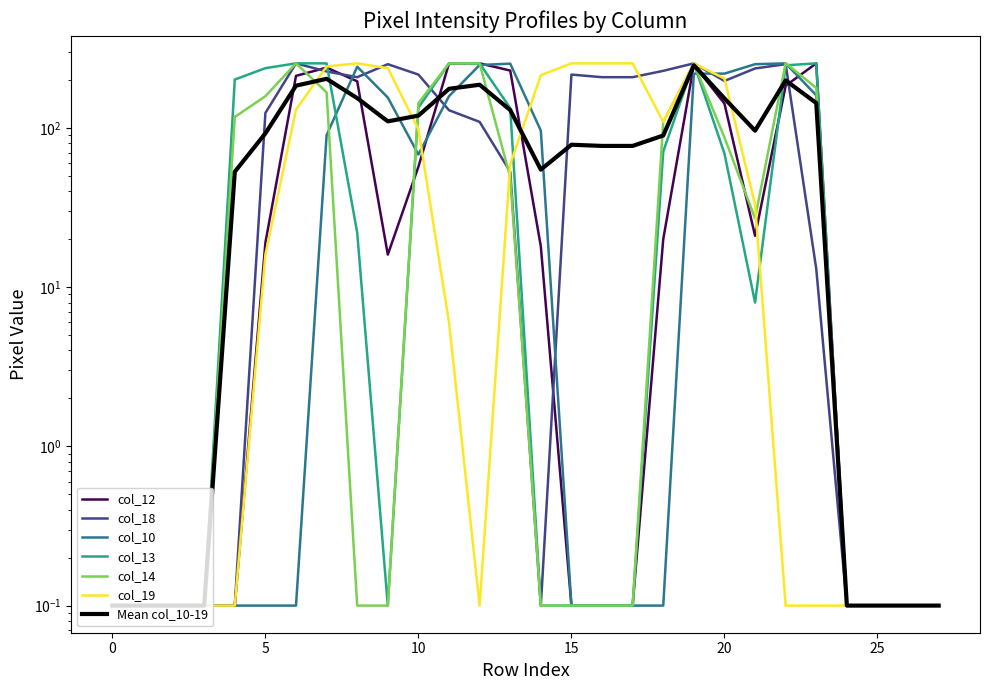

At which category is the sum across all series the highest?

19